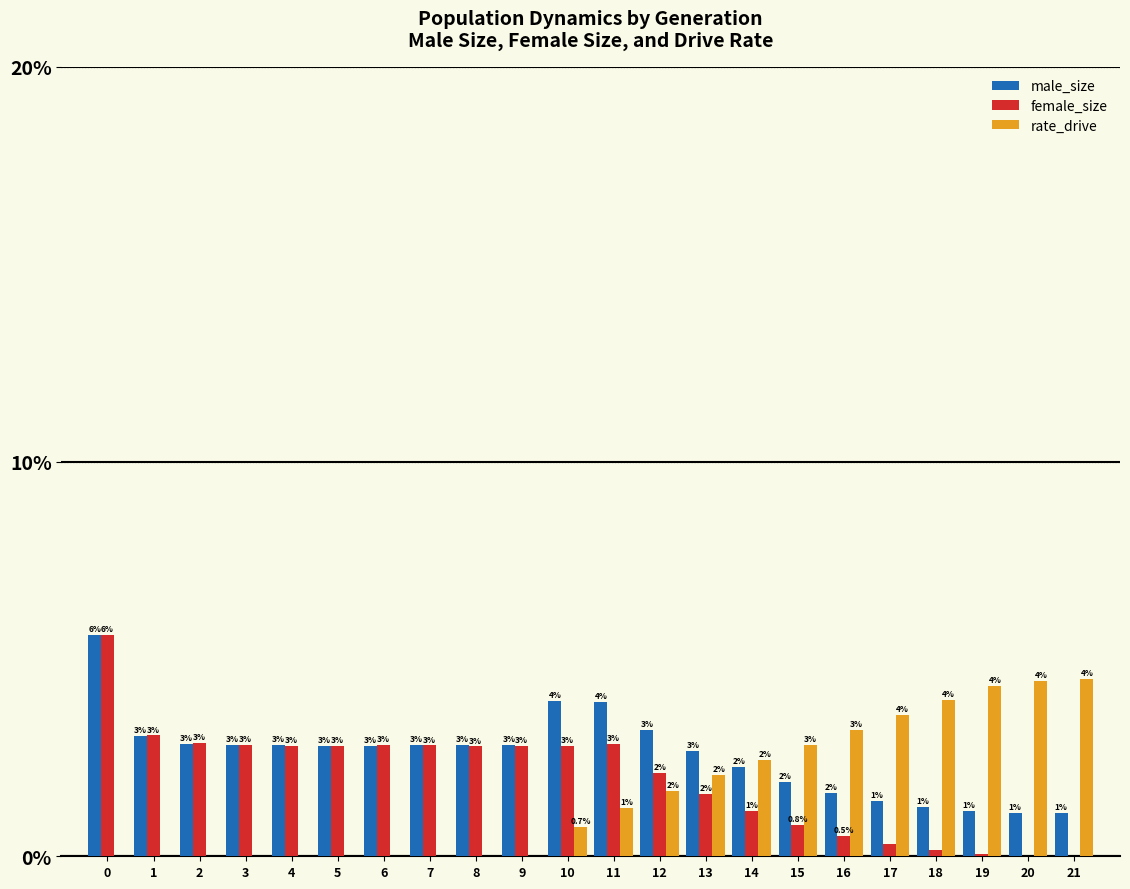

The value of male_size at 7 is 1.4. True or false?

False